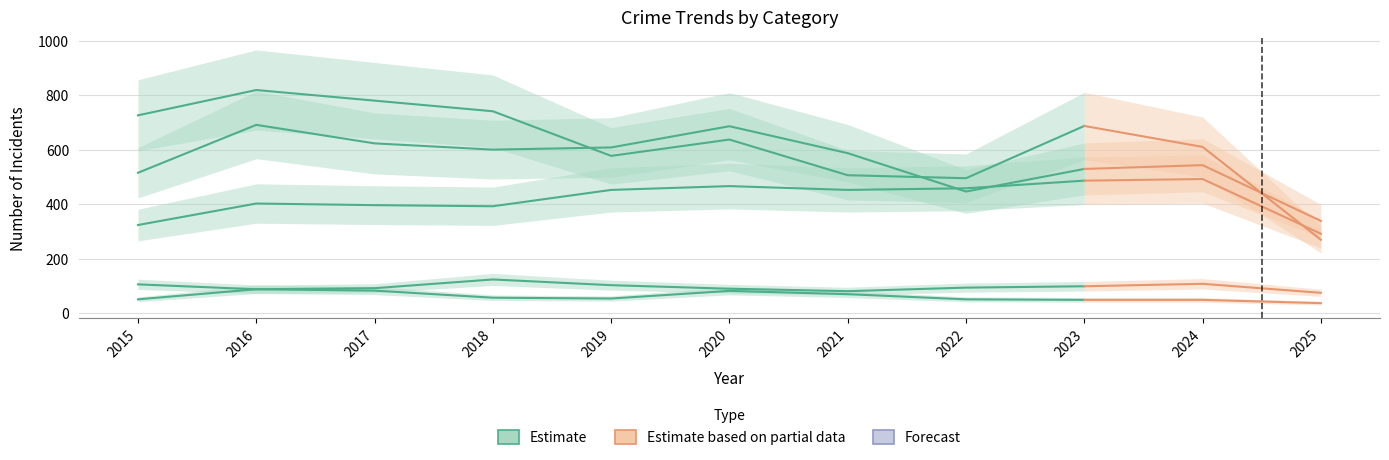

Is it true that the value at 2015 is 323?

True